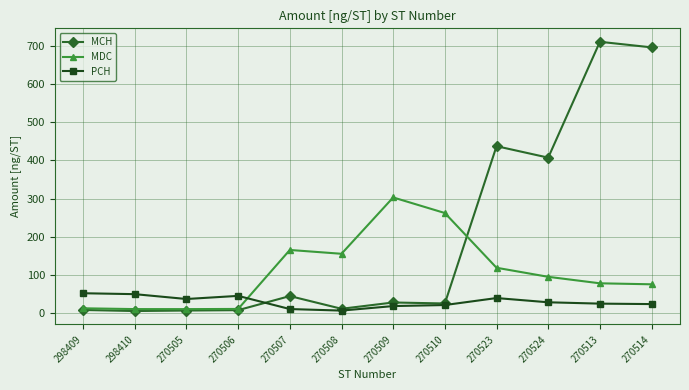

What is the difference between the maximum and minimum values in the MCH series?

704.9